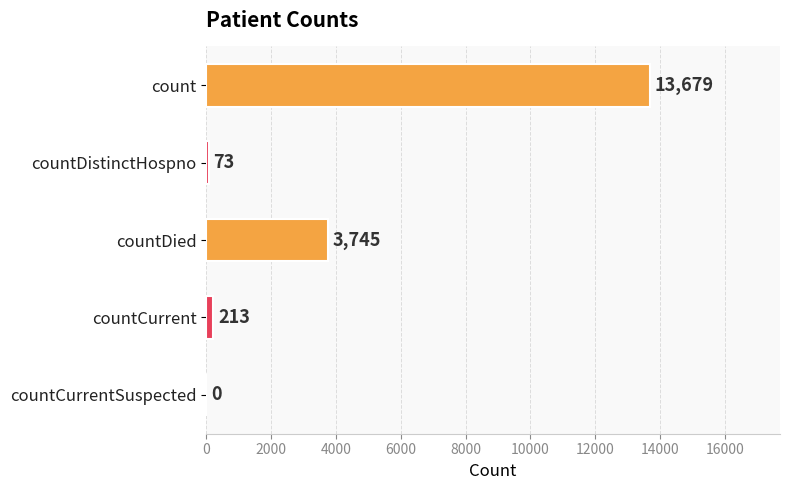

How many values are above zero?

4